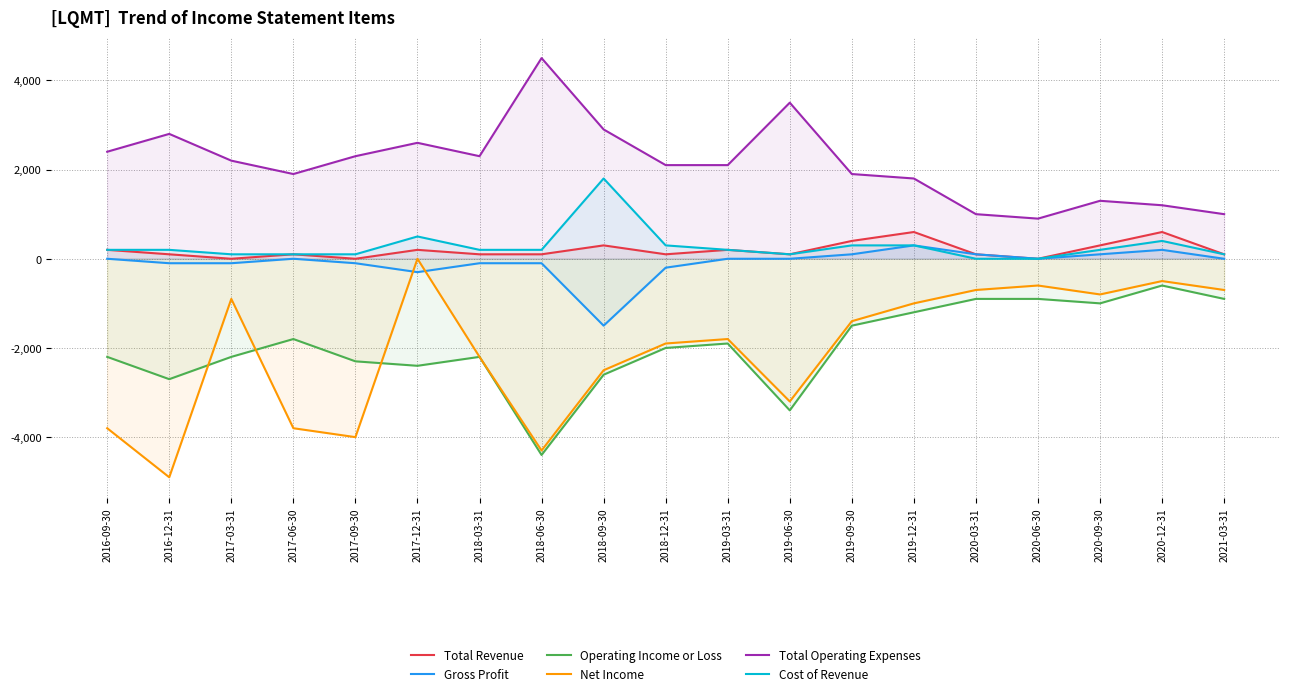

What is the difference between the maximum and minimum values in the Net Income series?

4900